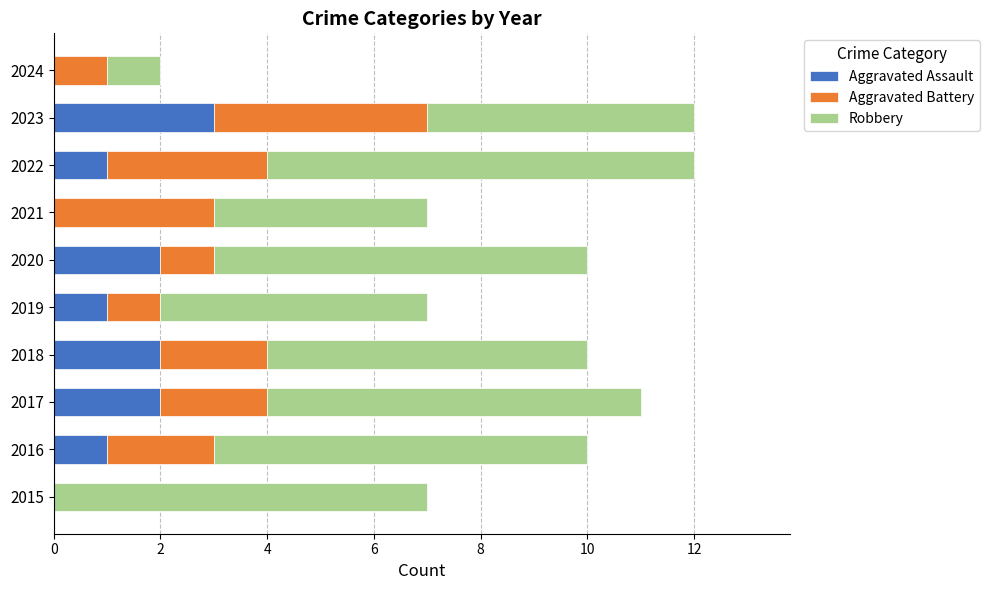

How many series are shown in this chart?

3